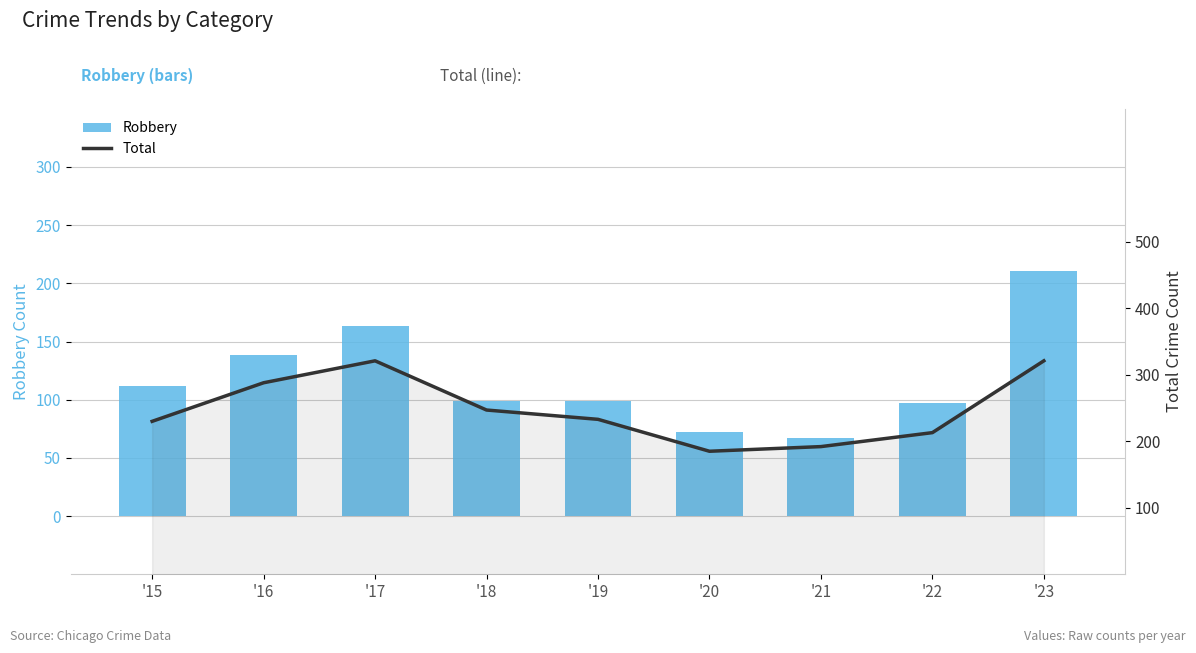

At how many categories does at least one series exceed 244?

4